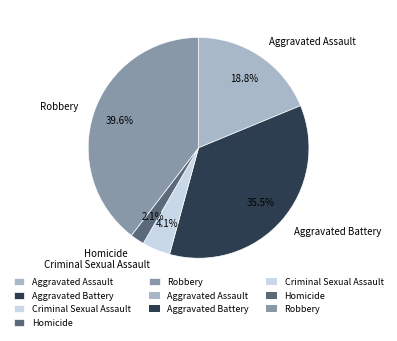

Combined, do Aggravated Battery and Criminal Sexual Assault account for over 50%?

No